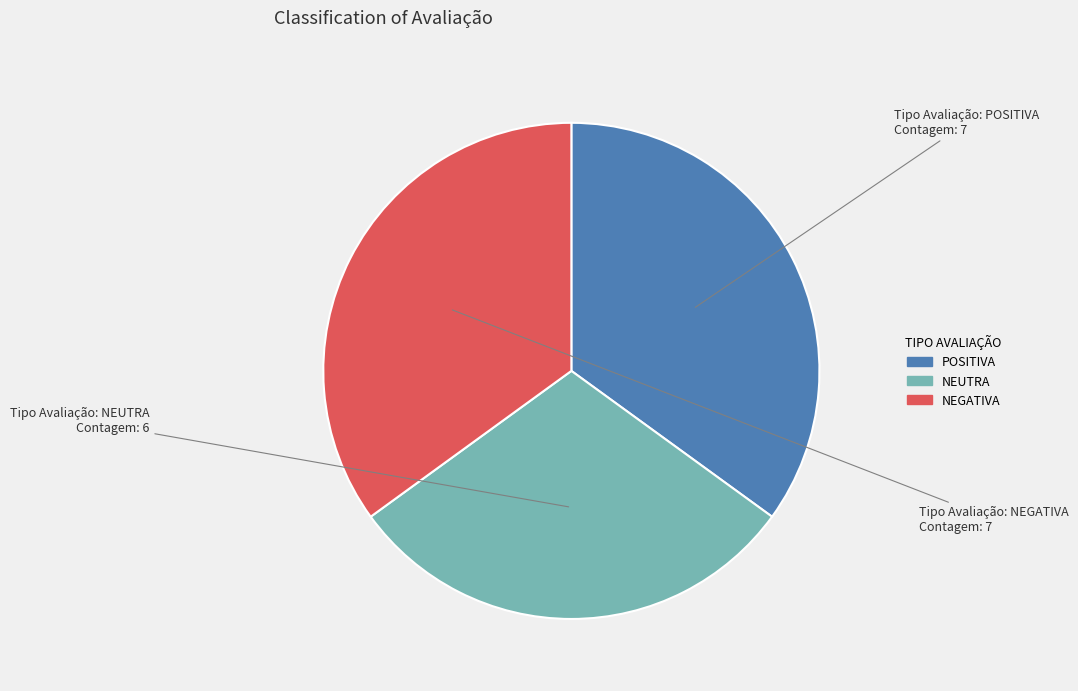

Is there any slice that represents more than half of the pie?

No